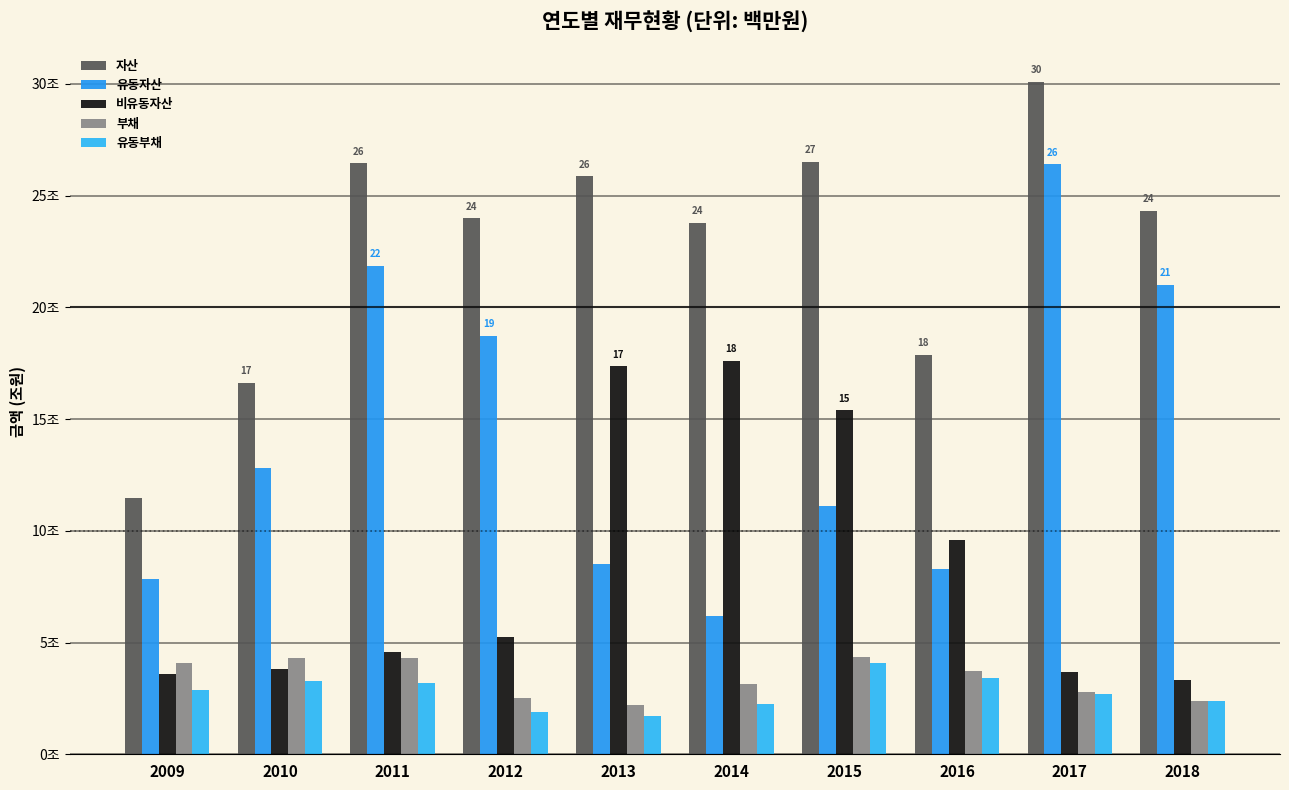

What is the difference between the second highest and second lowest values in the 유동자산 series?

14.0